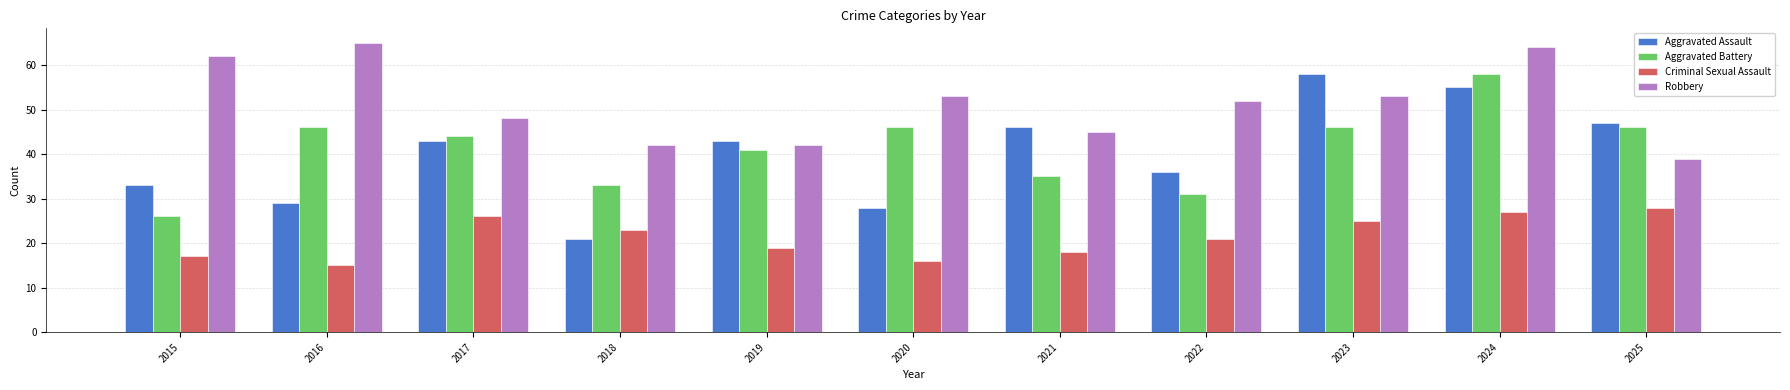

What is the sum of the Aggravated Battery values at 2023 and 2025?

92